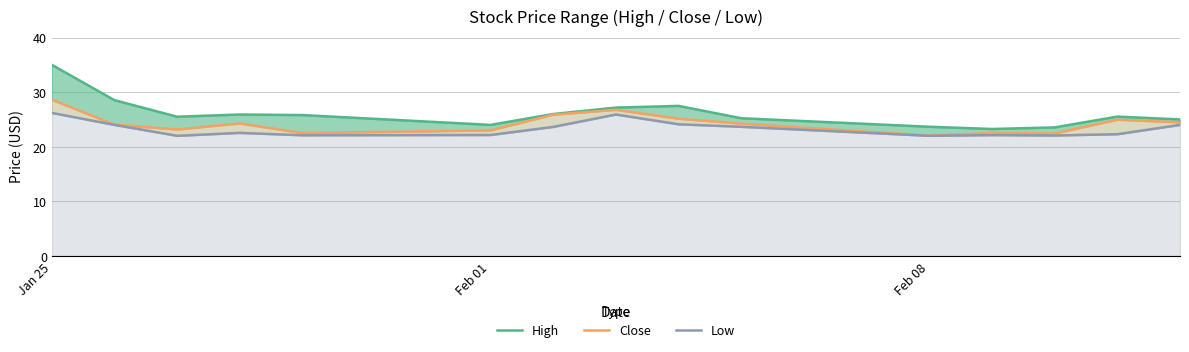

Reading left to right, list all the values displayed in this chart.

High: 35.0	28.5	25.5	25.9	25.8	24.0	26.0	27.2	27.5	25.2	23.7	23.2	23.5	25.5	25.0
Close: 28.6	24.0	23.2	24.3	22.5	23.0	25.9	26.8	25.1	24.2	22.0	22.5	22.4	25.0	24.5
Low: 26.2	24.0	22.0	22.5	22.1	22.1	23.6	25.9	24.1	23.6	22.0	22.1	22.1	22.3	24.0